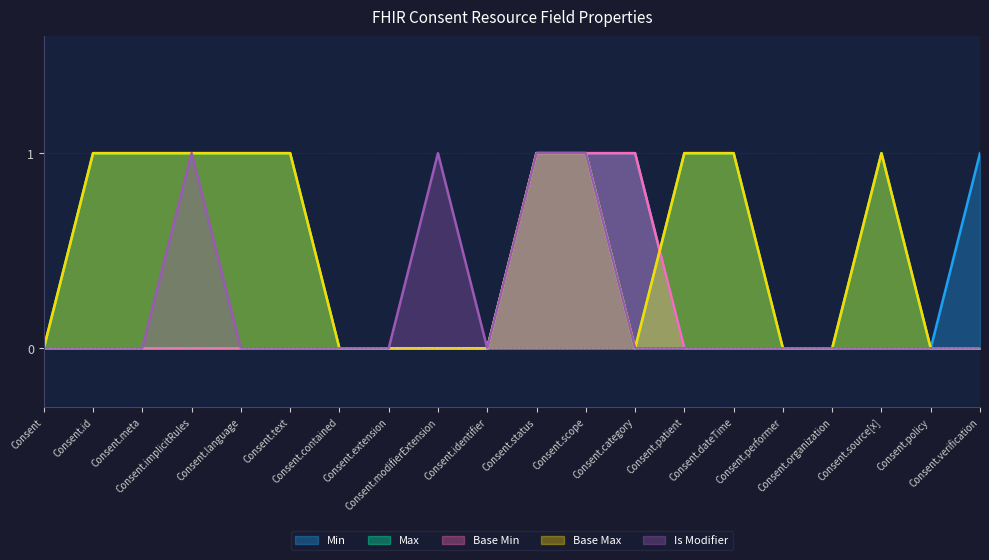

True or false: Min has more than 0 interior local peaks.

False